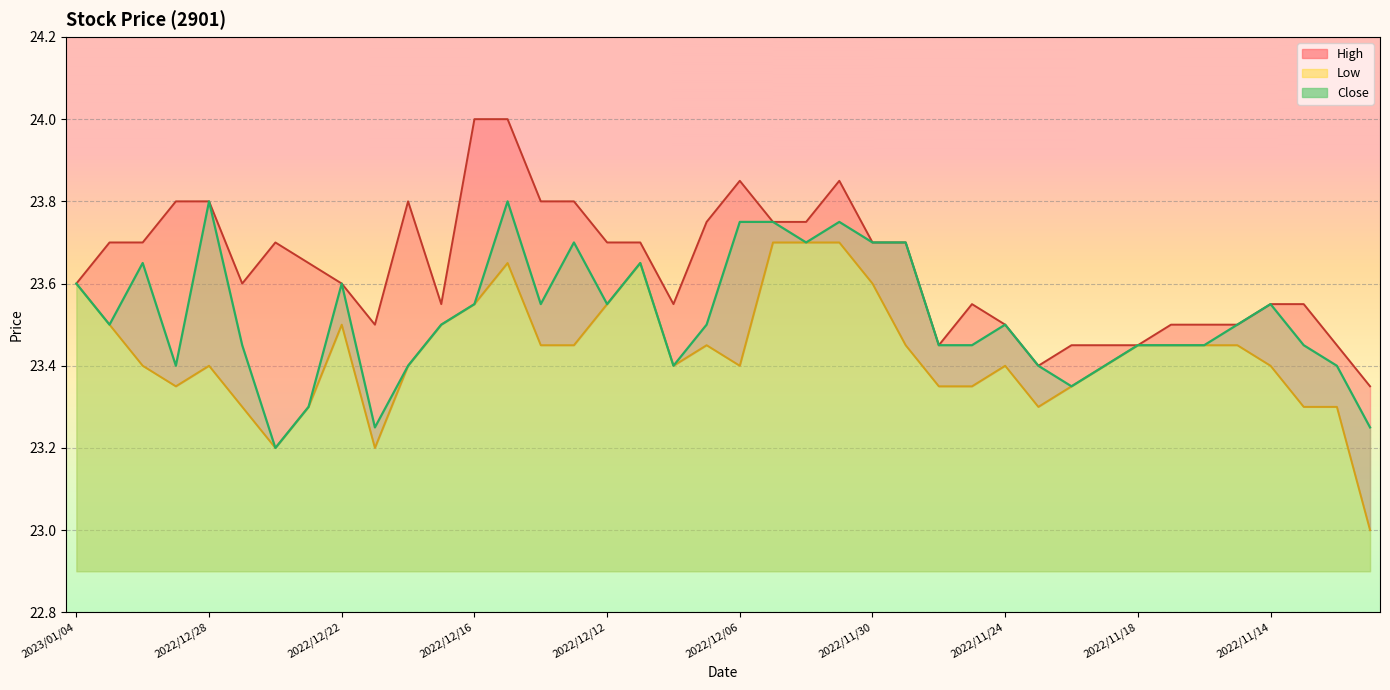

What position from the right is 2022/11/22?

10